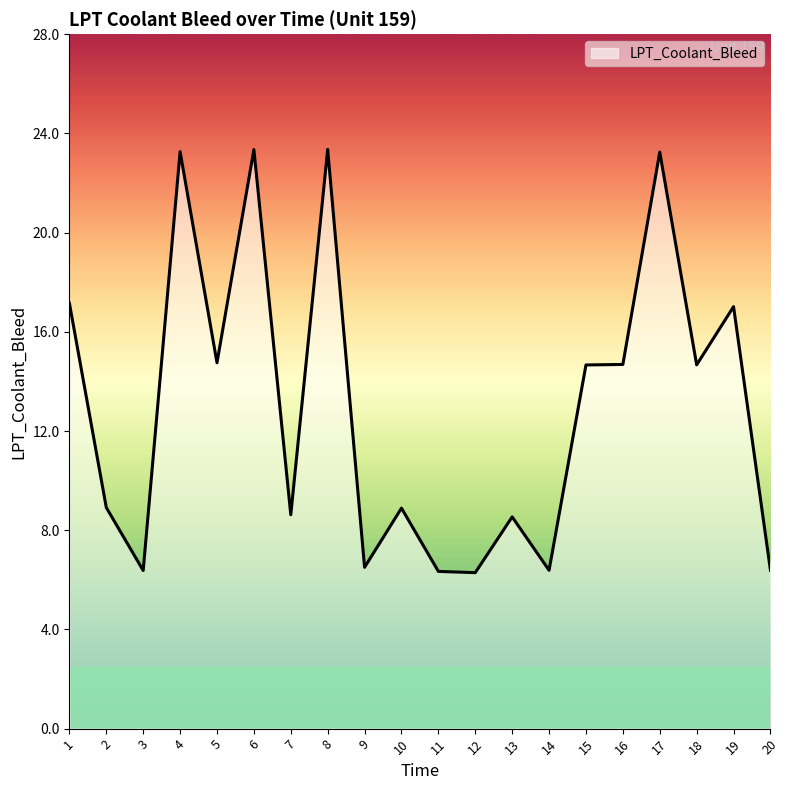

How many series are shown in this chart?

1